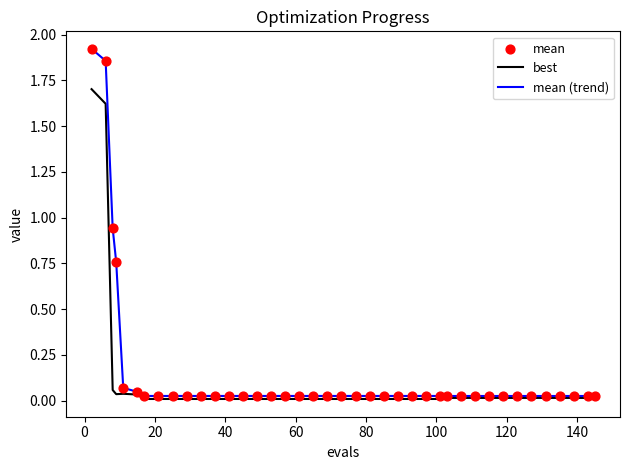

List the series in order of their peak value, highest first.

mean (trend), best